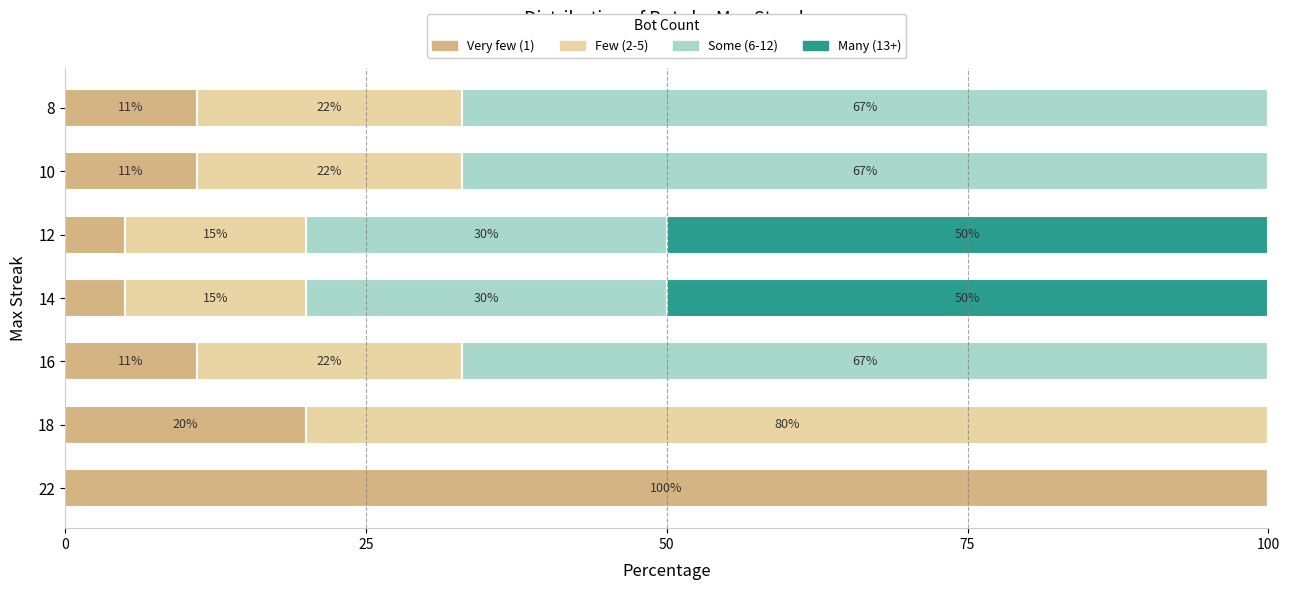

What is the total value across all series at 8?

100